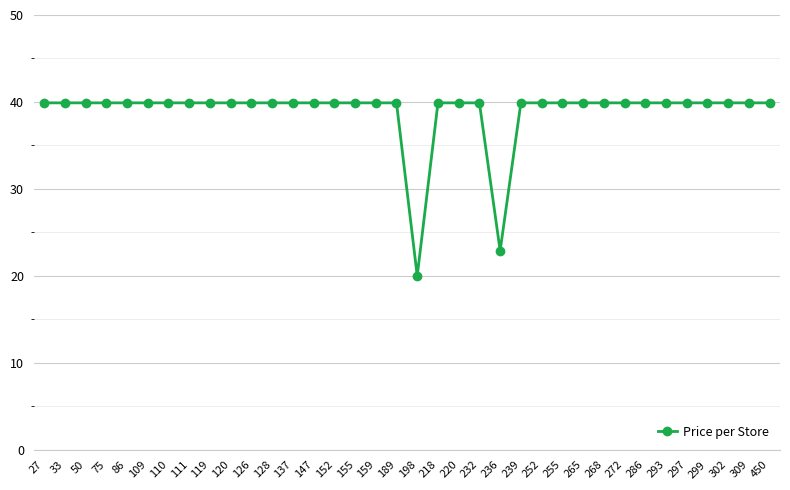

Reading right to left, what are all the values shown in this chart?

450=39.9	309=39.9	302=39.9	299=39.9	297=39.9	293=39.9	286=39.9	272=39.9	268=39.9	265=39.9	255=39.9	252=39.9	239=39.9	236=22.9	232=39.9	220=39.9	218=39.9	198=20.0	189=39.9	159=39.9	155=39.9	152=39.9	147=39.9	137=39.9	128=39.9	126=39.9	120=39.9	119=39.9	111=39.9	110=39.9	109=39.9	86=39.9	75=39.9	50=39.9	33=39.9	27=39.9